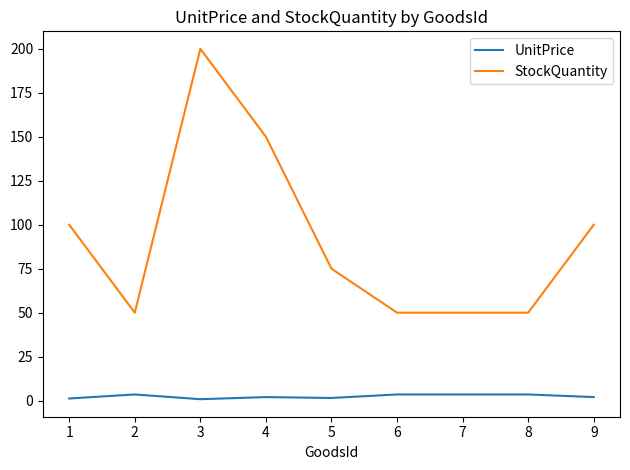

At which category is the sum across all series the highest?

3